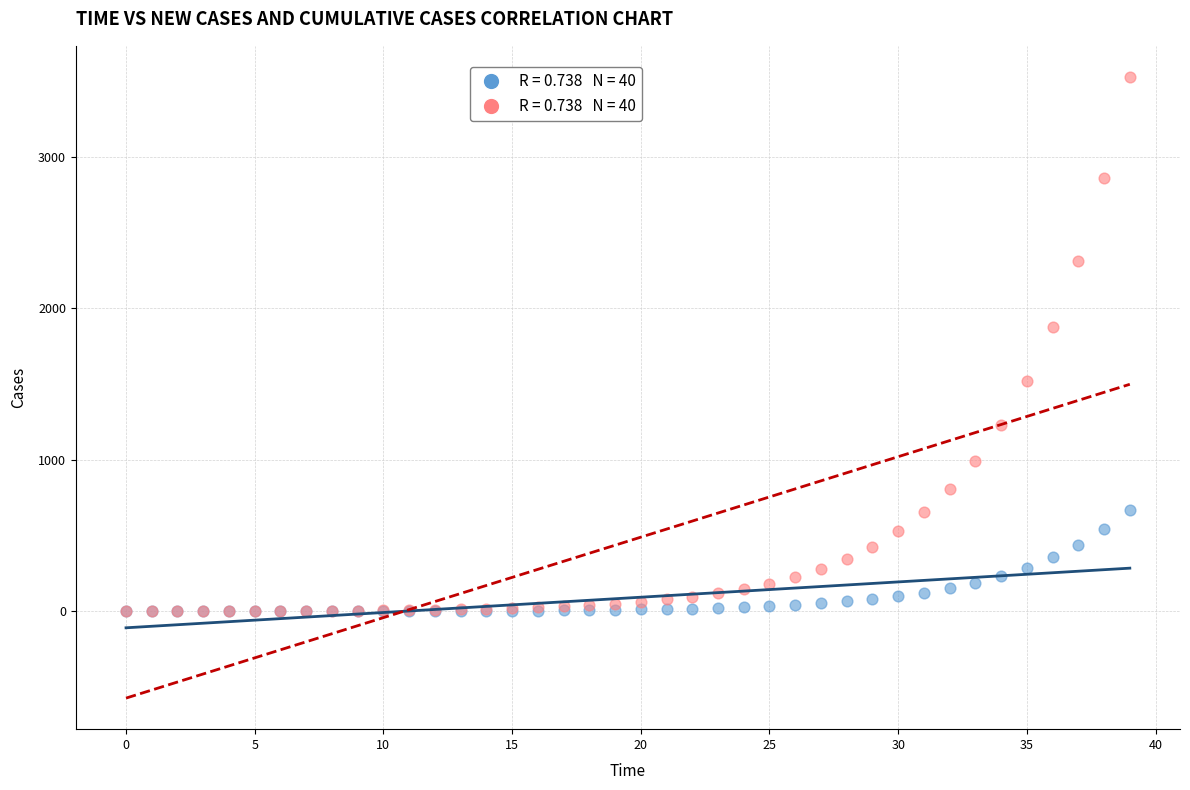

Across all series, what Y value is closest to 1762?

1873.2